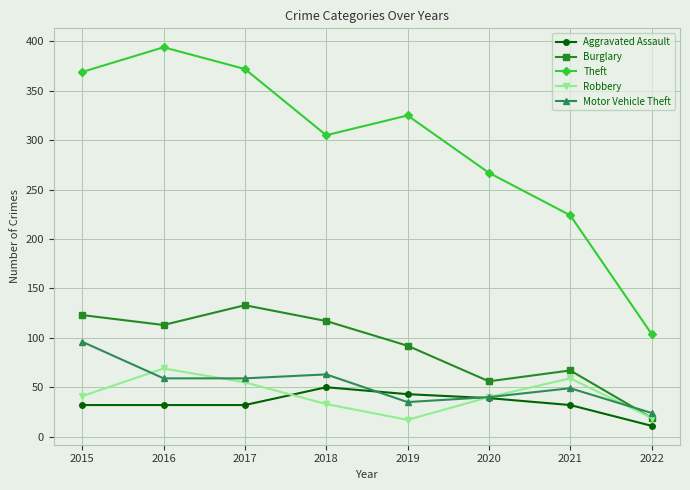

What is the total value across all series at 2015?

661